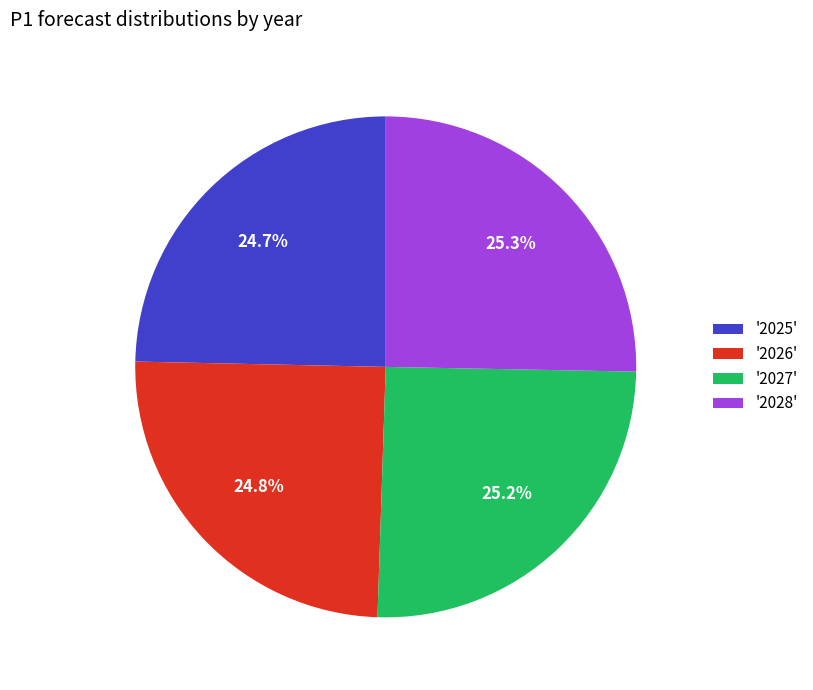

How much of the chart is everything except '2028'?

74.7%